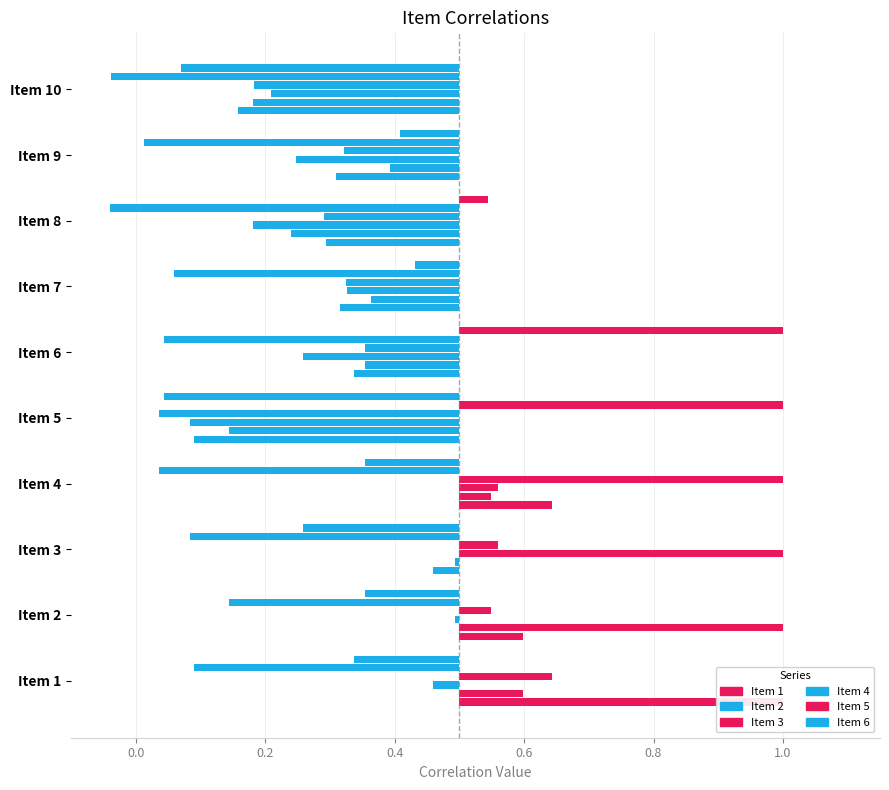

Between Item 4 and Item 9, which series saw the biggest shift?

Item 4